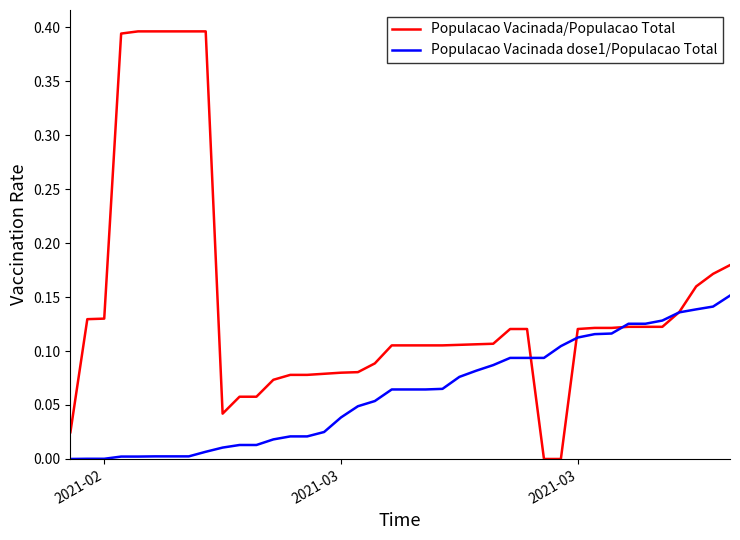

Which series has the largest range (max minus min)?

Populacao Vacinada/Populacao Total